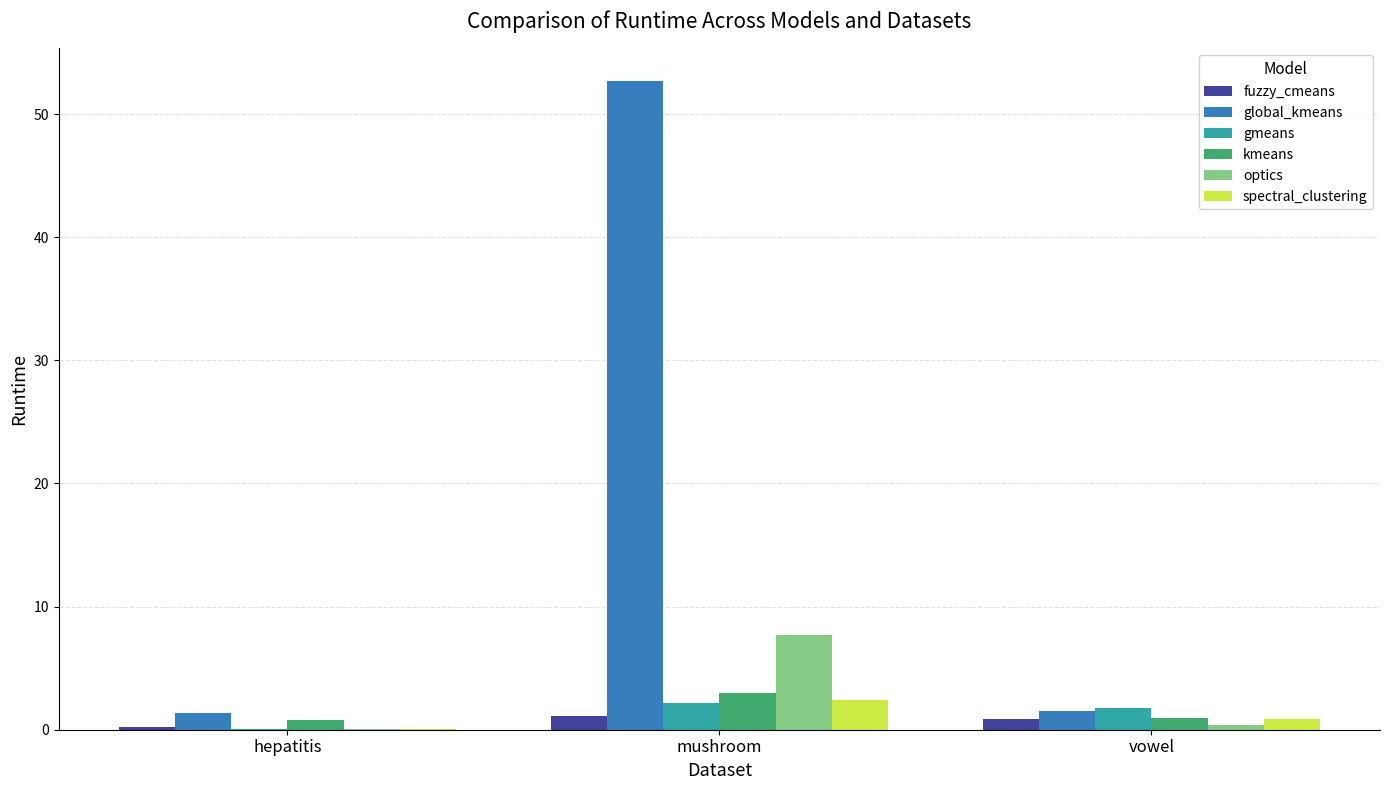

What is the total value across all series at hepatitis?

2.6